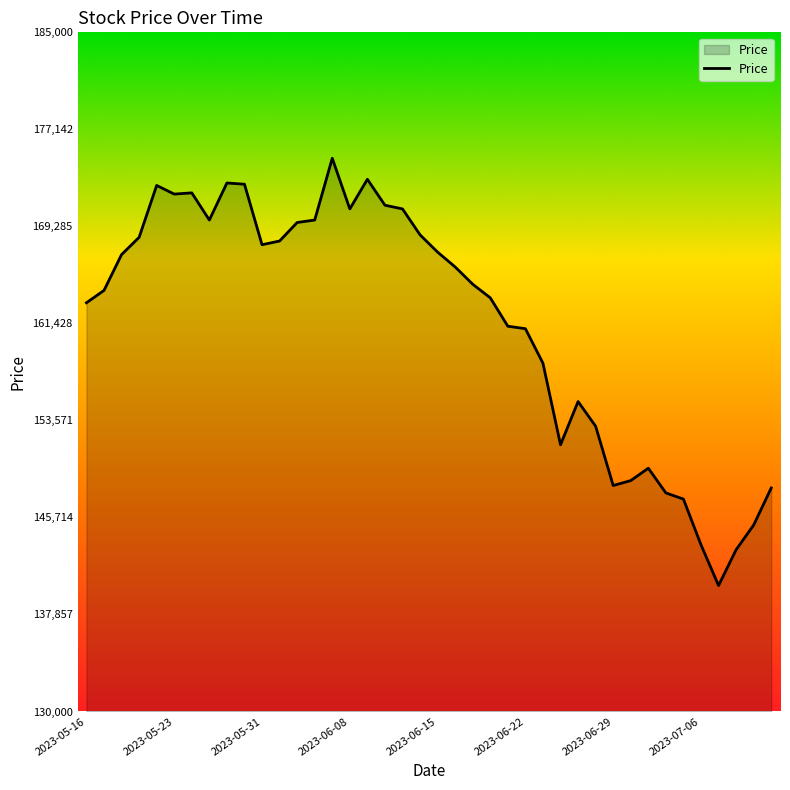

How many series are shown in this chart?

1